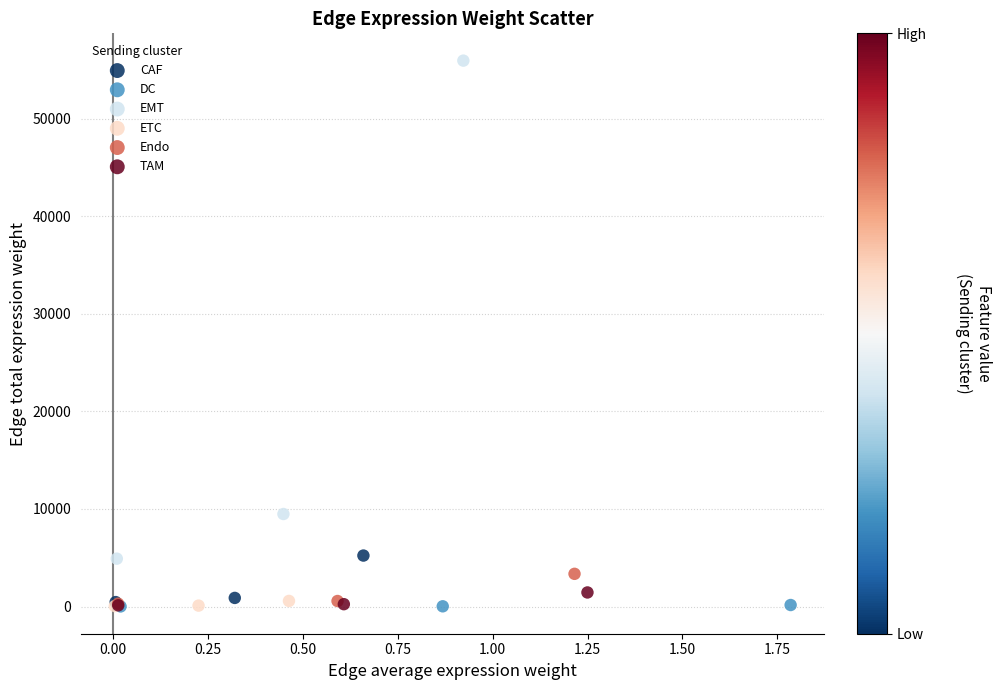

What are all the series names shown in the legend?

CAF, DC, EMT, ETC, Endo, TAM